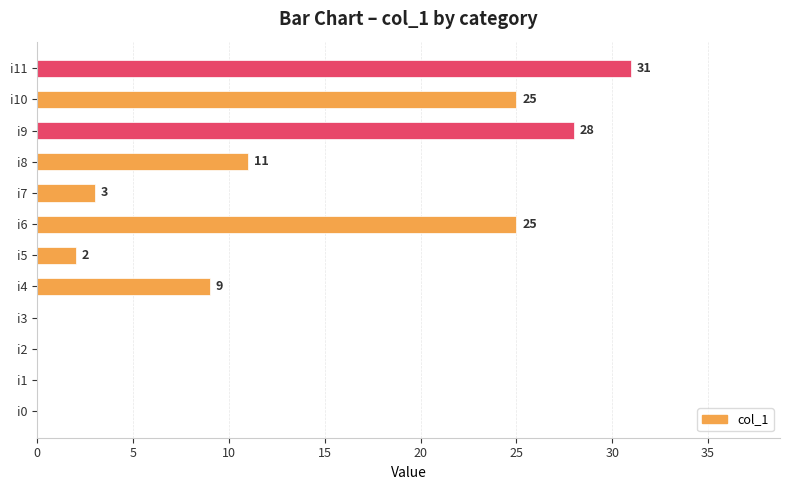

Where is the data nearest to the value 15?

i8